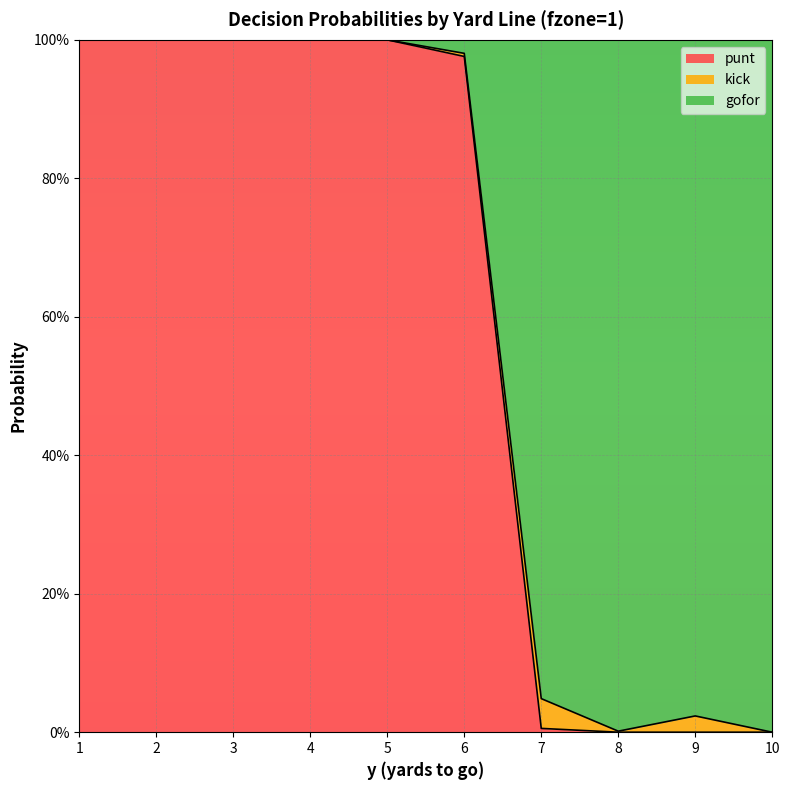

True or false: gofor has a value of 1.4 at 3.

False